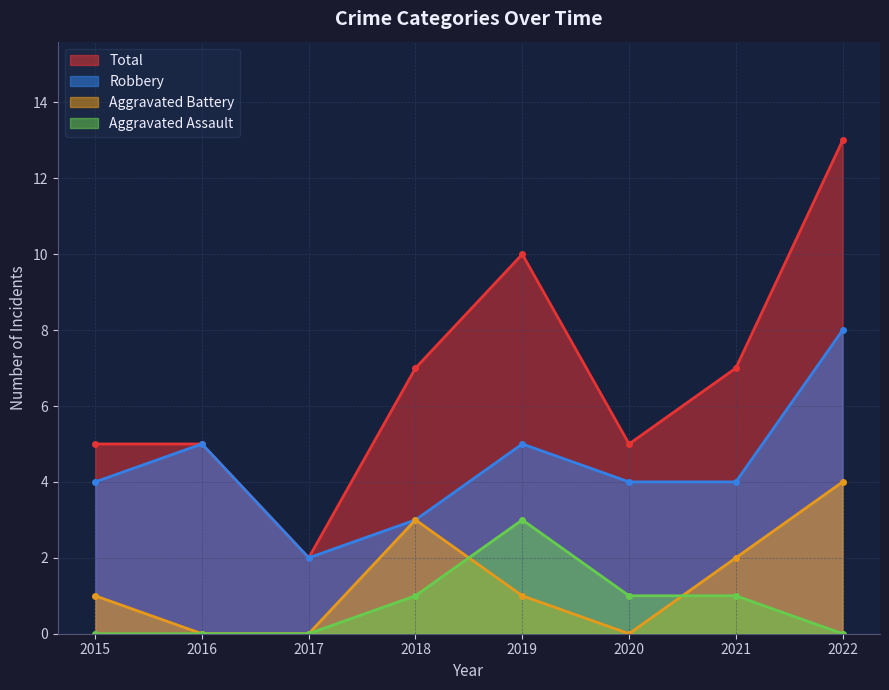

Which has a higher value, 2021 or 2019?

2019